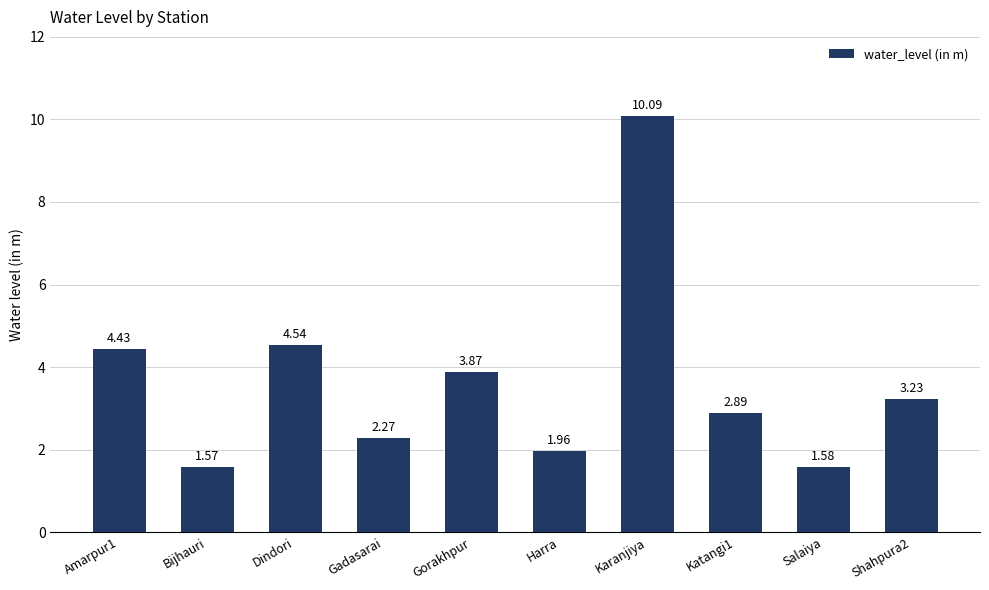

What is the change in value from Harra to Salaiya?

-0.4